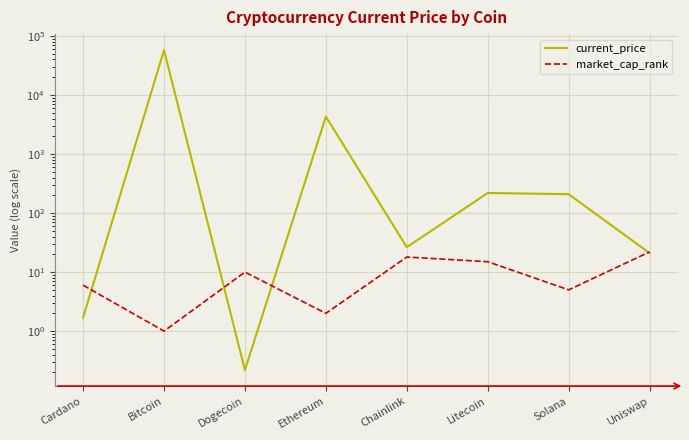

What is the spread (max minus min) of values at Solana?

204.0